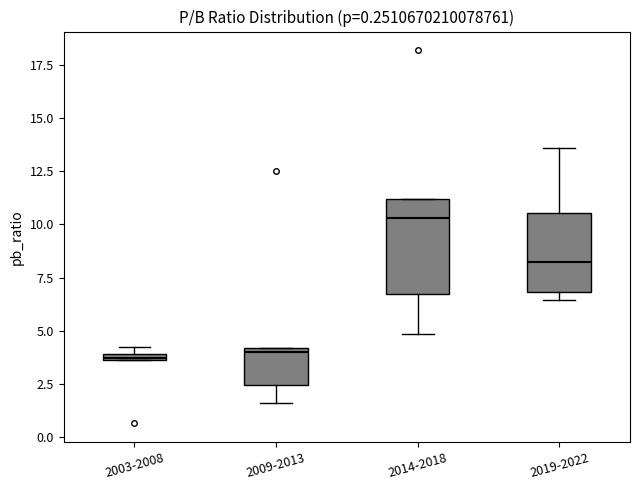

Comparing the boxes themselves (not the whiskers), which one is the tallest?

2014-2018